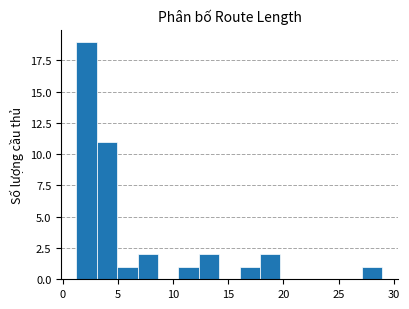

Read against the x-axis, roughly where is the centre of the tallest bar?

2.0